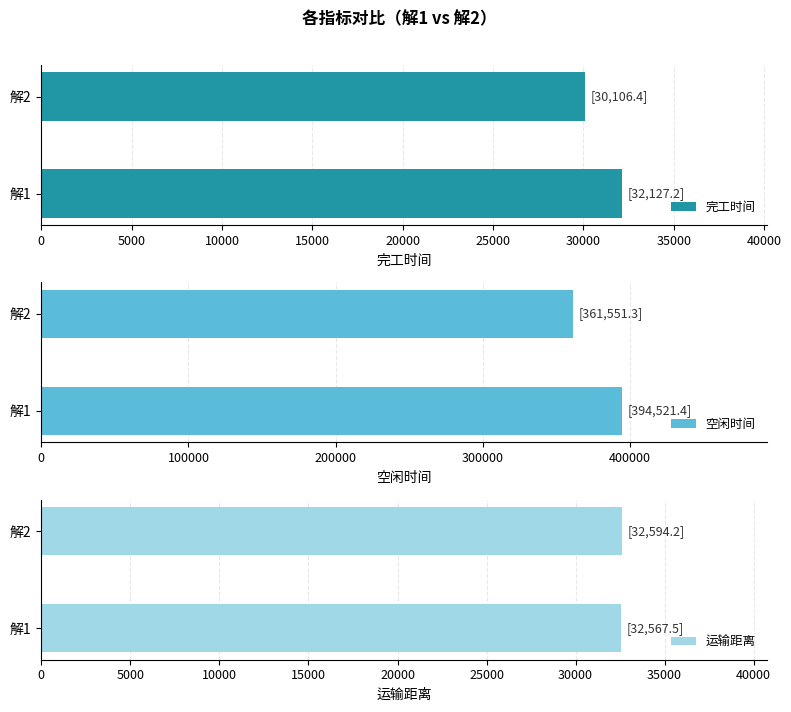

What are all the series names shown in the legend?

完工时间, 空闲时间, 运输距离